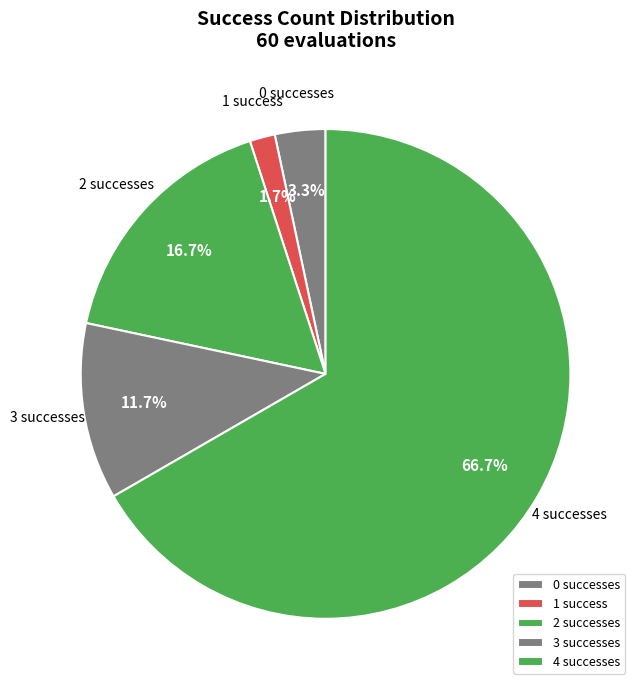

How much of the chart is everything except 2?

83.3%